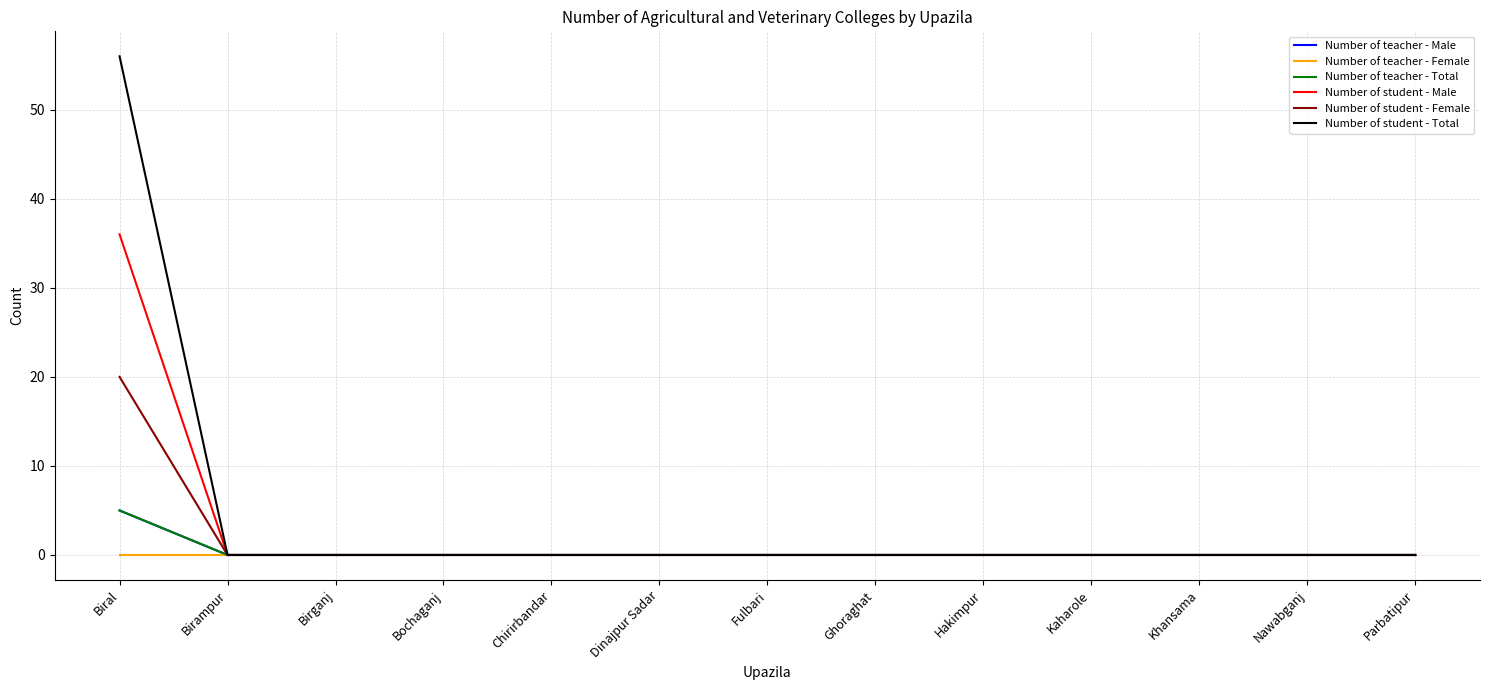

True or false: Number of student - Female and Number of teacher - Female cross at least once.

False